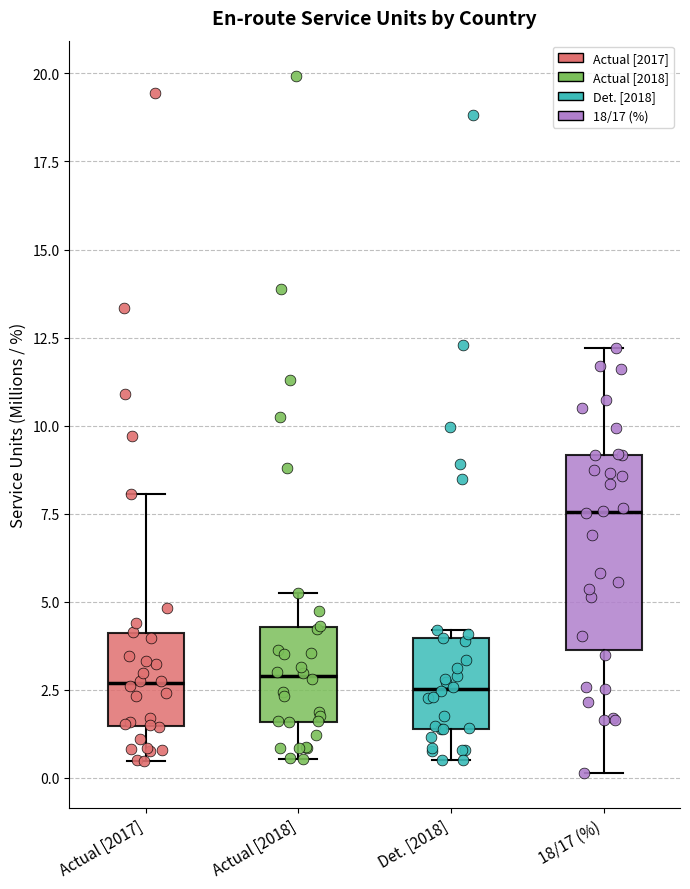

Where is the upper edge of the box for Actual [2018] on the y-axis? The values are not printed on the chart, so give them approximately, as read against the axis.

4.5